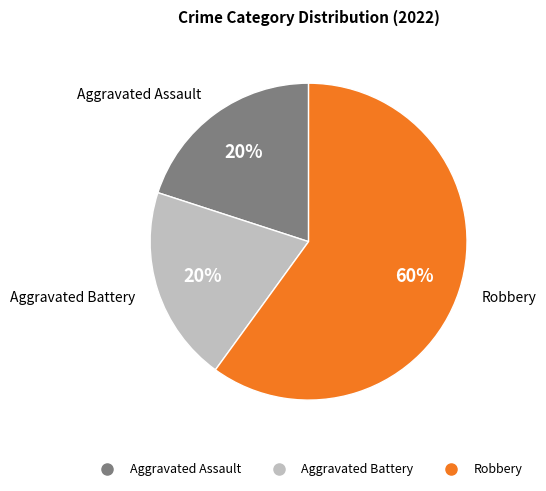

How many slices are in this pie chart?

3